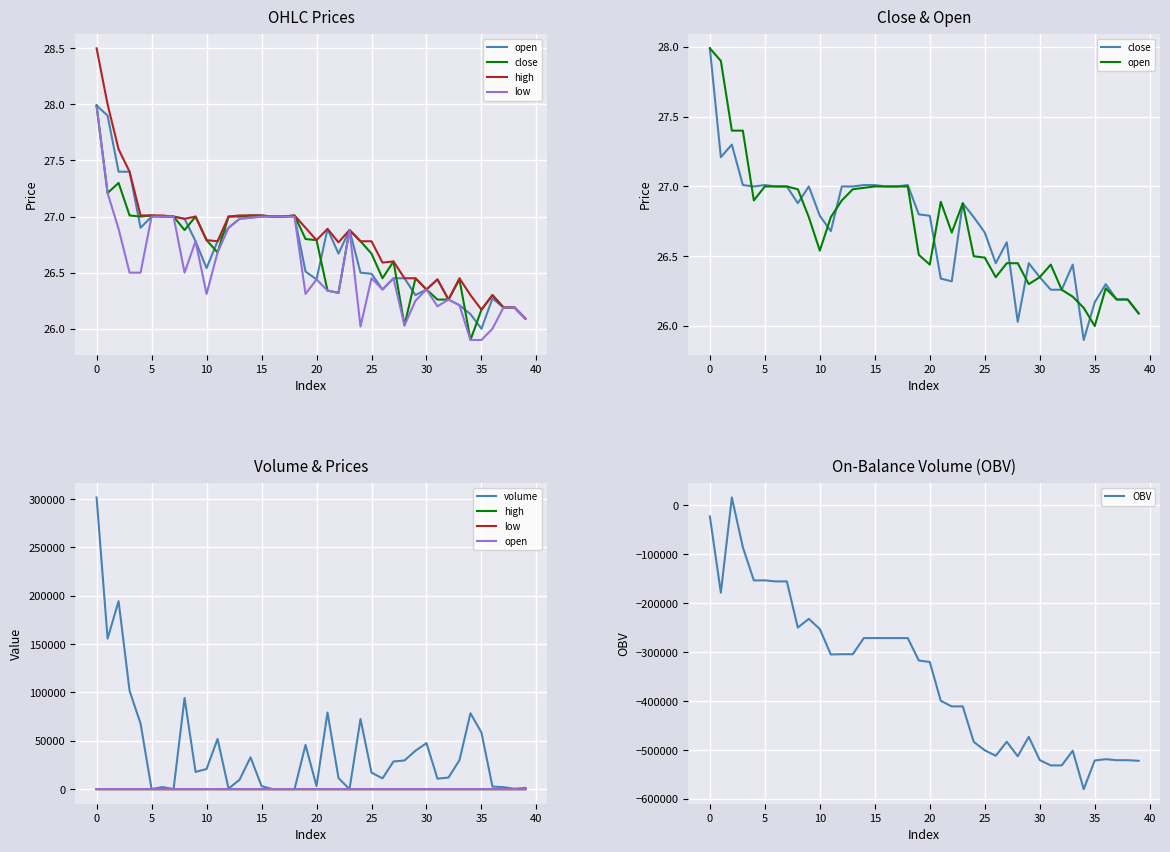

What is the spread (max minus min) of values at 12?

304572.9